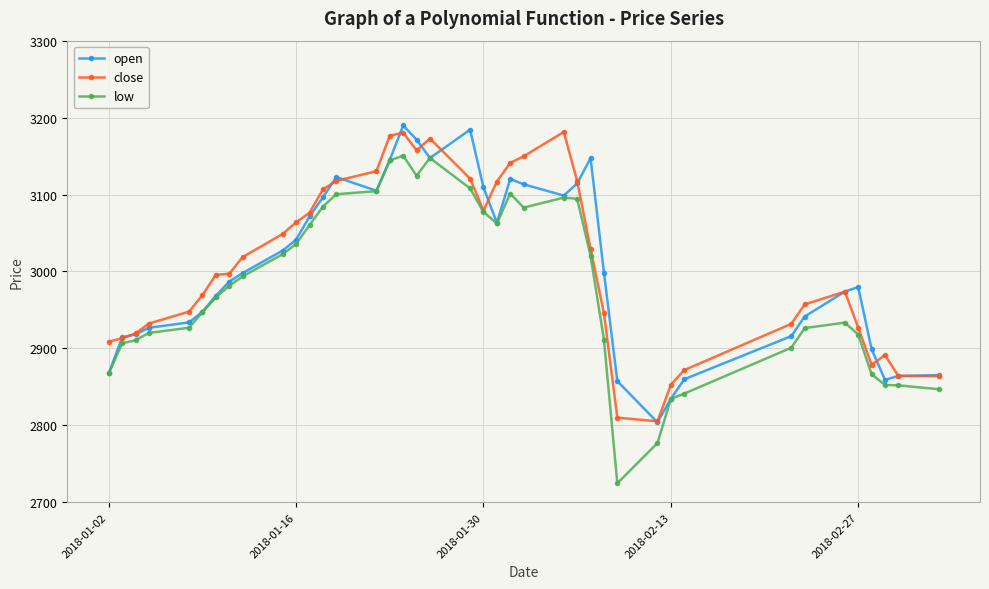

True or false: open and close intersect in this chart.

True